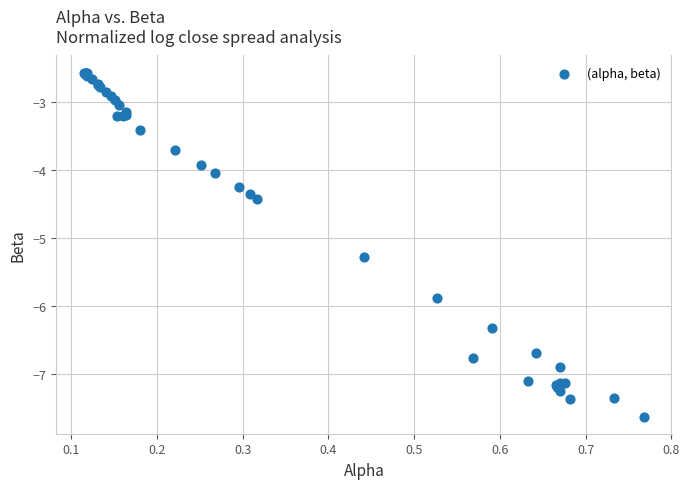

What Y value in the scatter plot is closest to -5?

-5.3